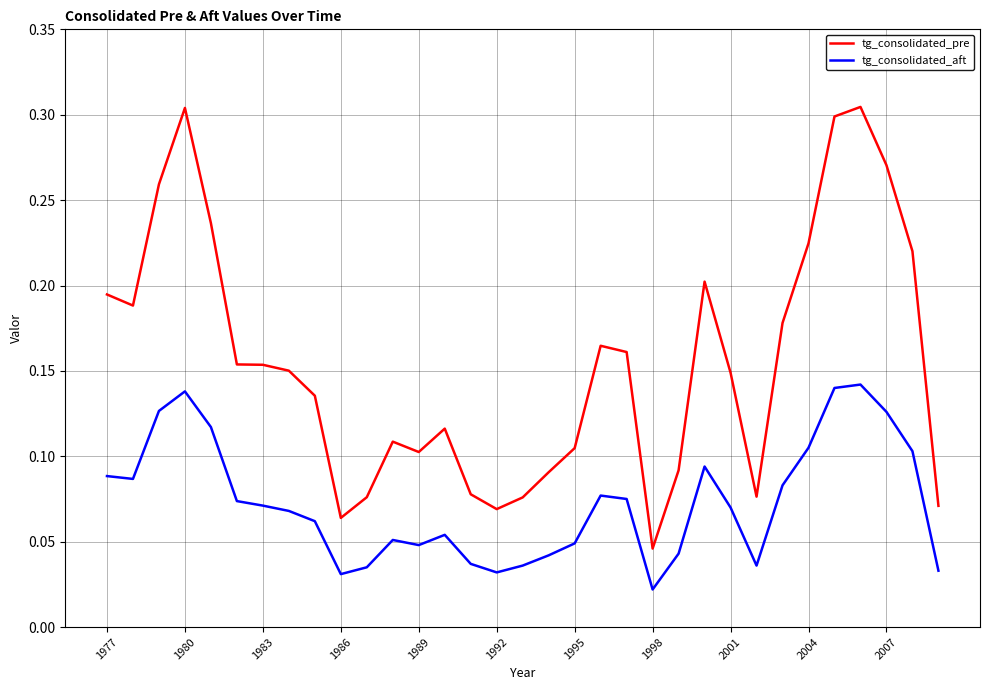

True or false: tg_consolidated_pre and tg_consolidated_aft intersect in this chart.

False